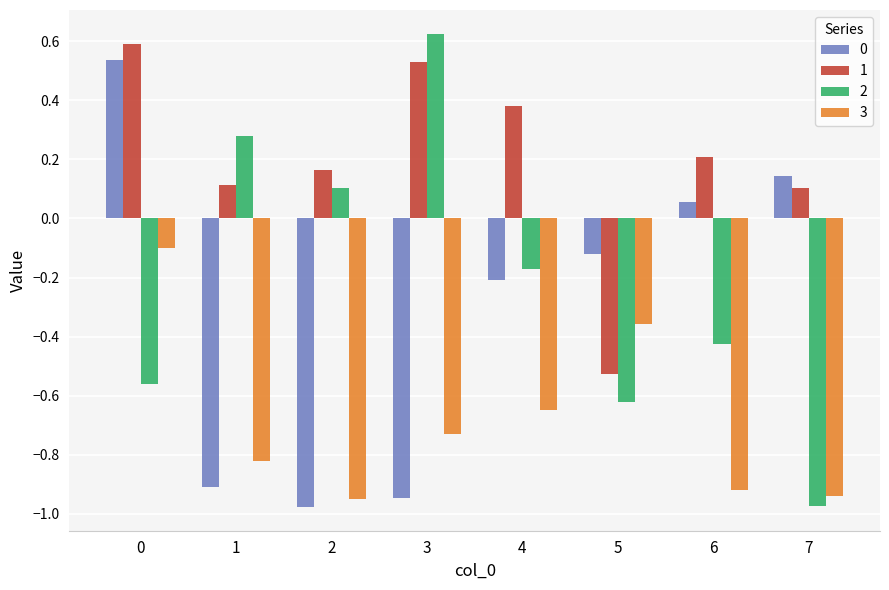

Is it true that 3 equals -0.9 at 7?

True